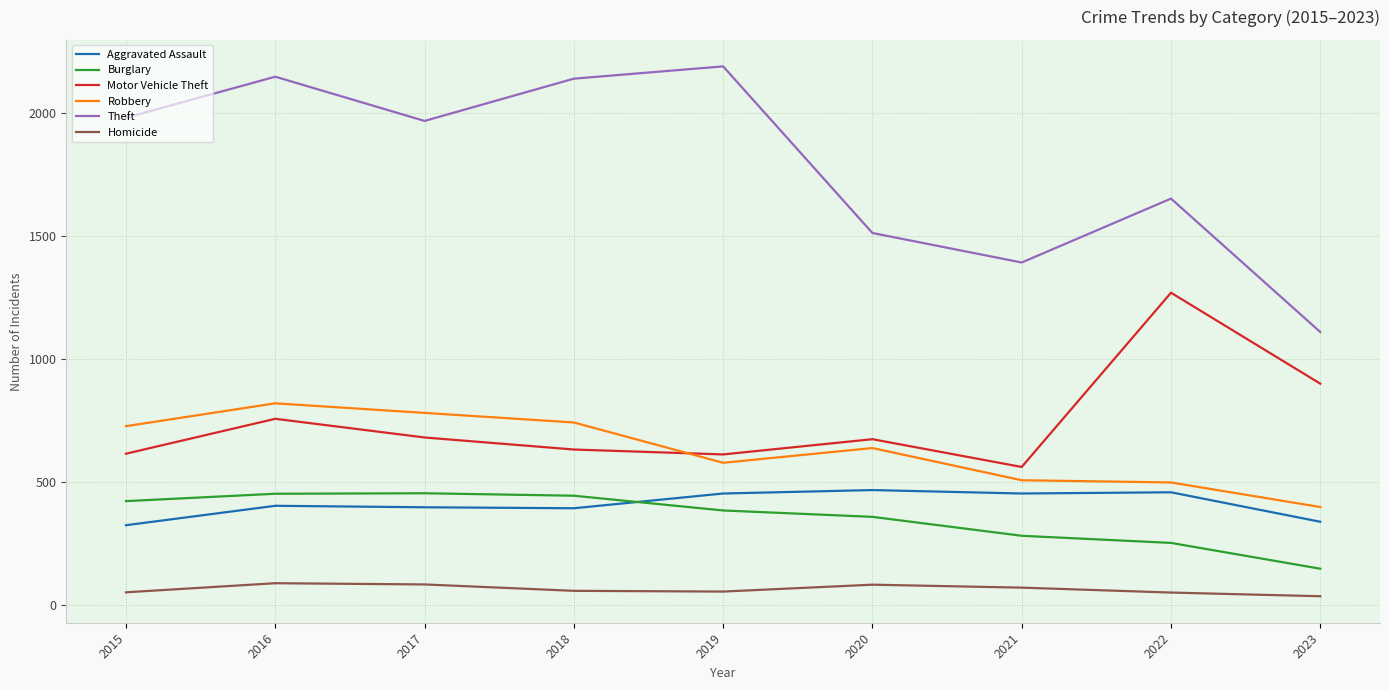

Which series ends up on top after the final intersection of Robbery and Motor Vehicle Theft?

Motor Vehicle Theft